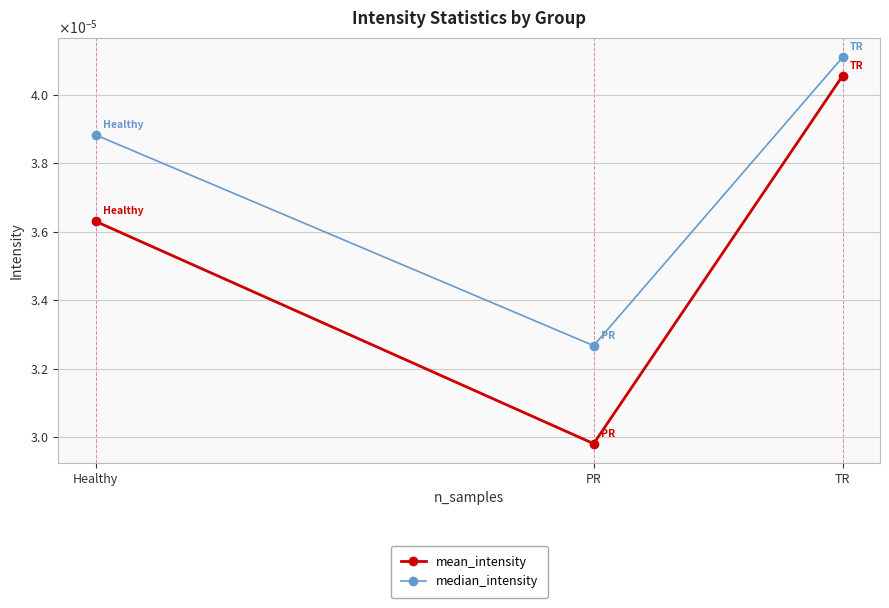

List the series in order of their overall mean, highest first.

median_intensity, mean_intensity